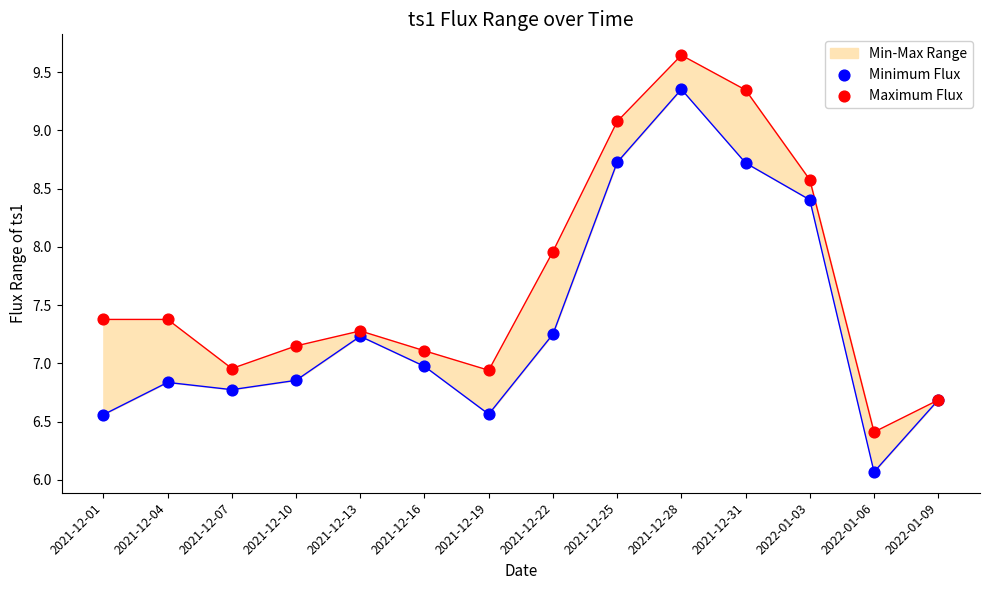

At which category is the sum across all series the highest?

2021-12-28